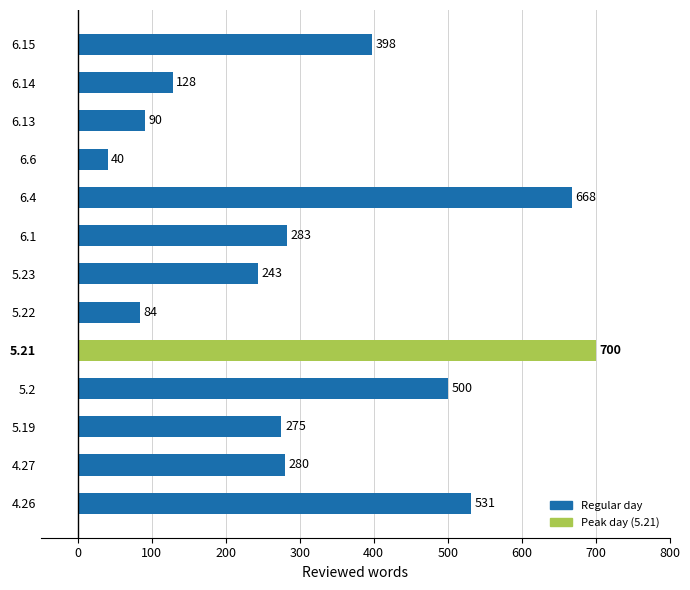

The value at 5.22 is 84. True or false?

True